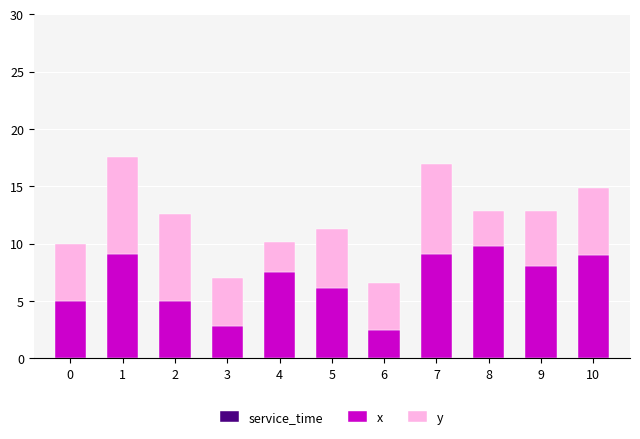

What is the total value across all series at 5?

11.3